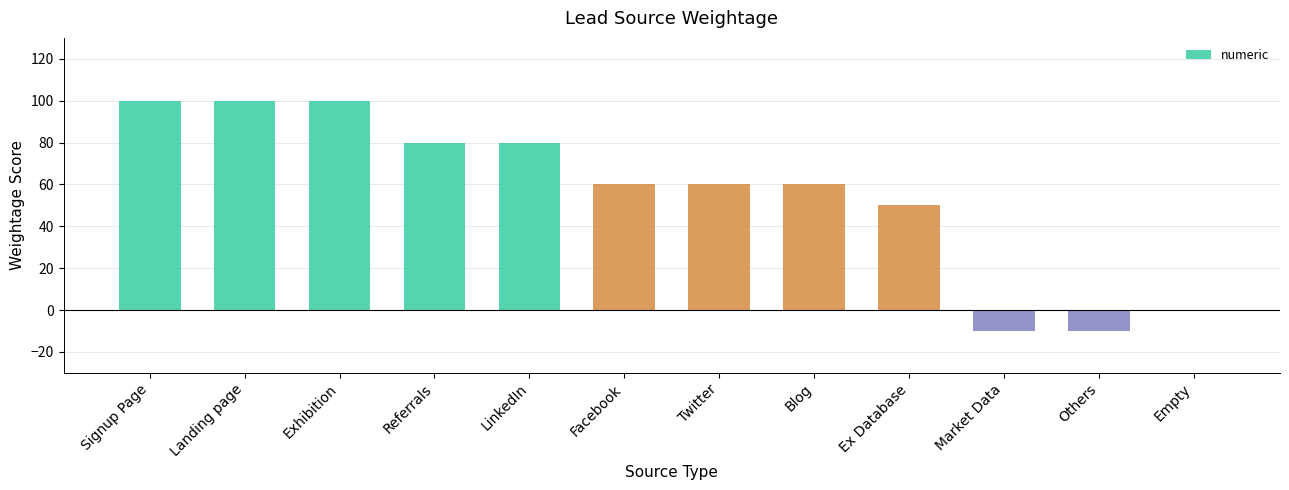

What is the greatest value displayed?

100